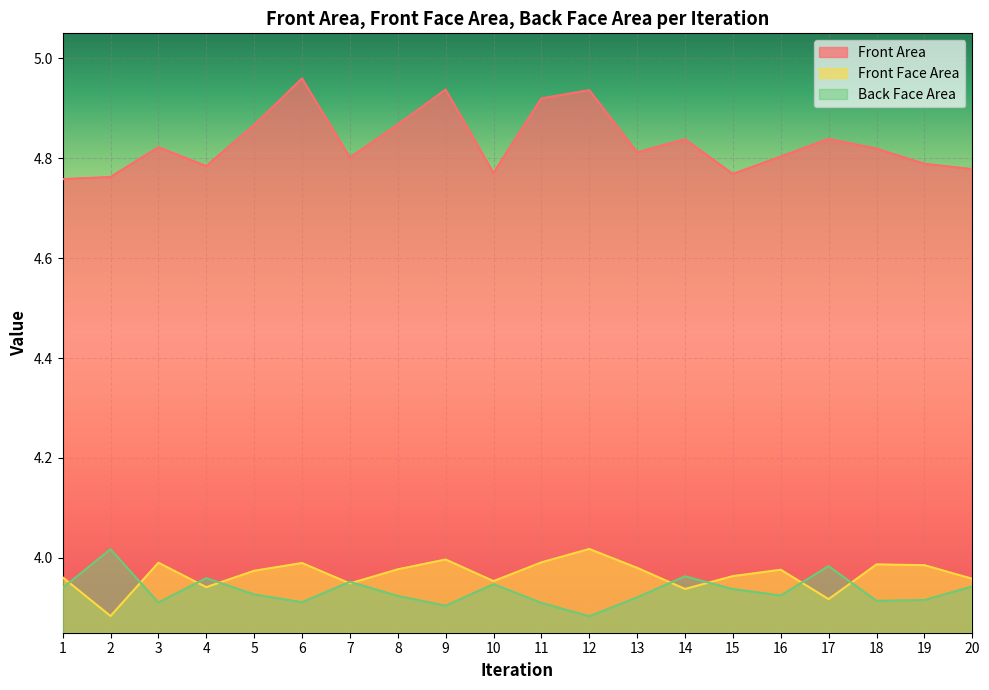

Is it true that Front Area equals 7.9 at 7?

False